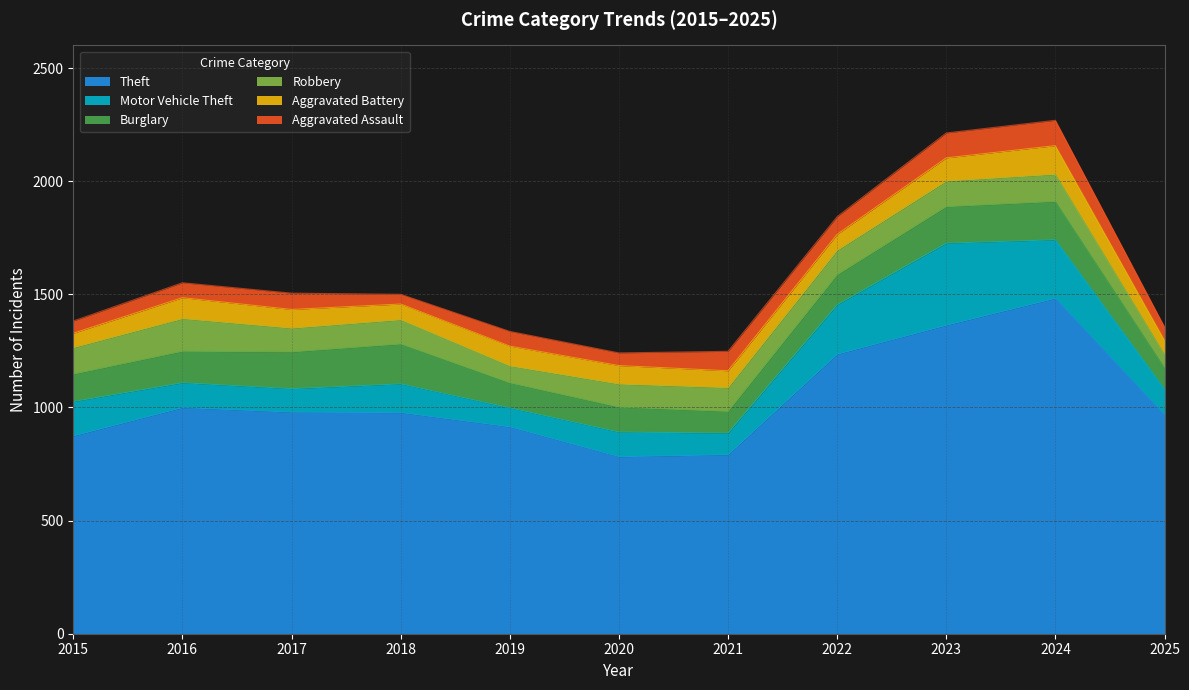

List the series in order of their peak value, lowest first.

Aggravated Assault, Aggravated Battery, Robbery, Burglary, Motor Vehicle Theft, Theft